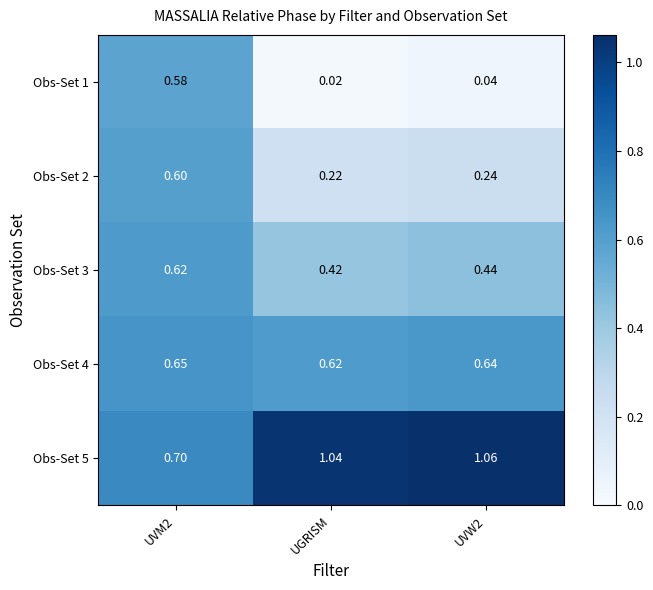

Is the value of Obs-Set 5 at UVM2 greater than the value of Obs-Set 4 at UVW2?

Yes